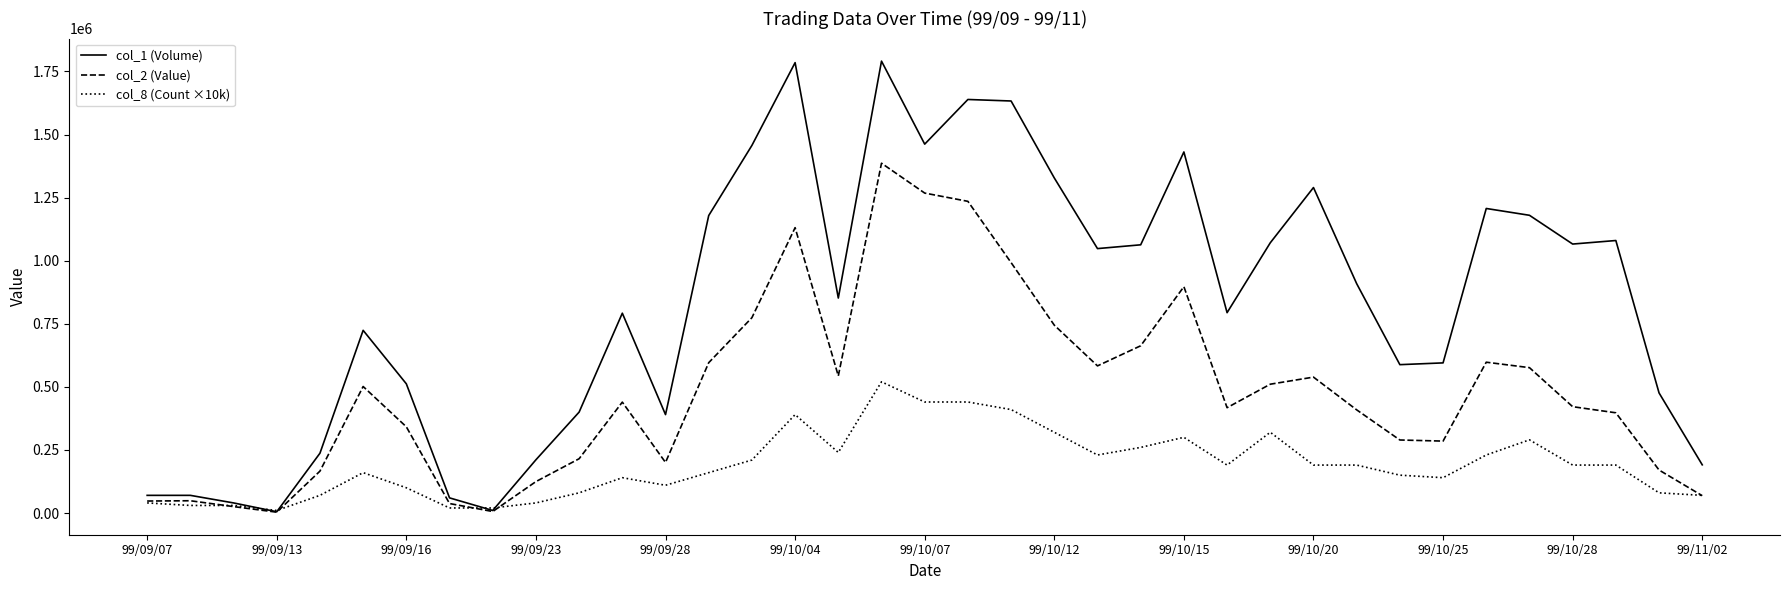

List the series in order of their peak value, highest first.

col_1 (Volume), col_2 (Value), col_8 (Count ×10k)